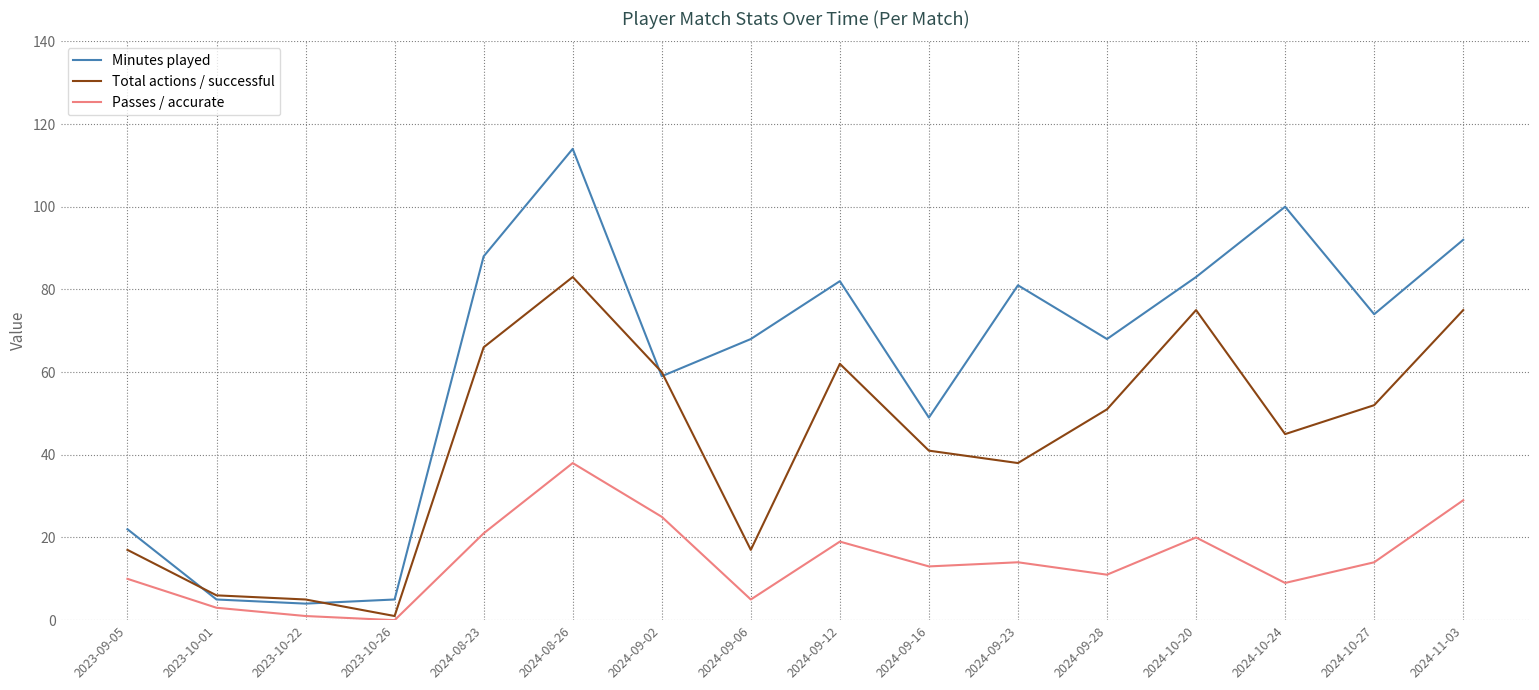

What is the average value of the Total actions / successful series?

43